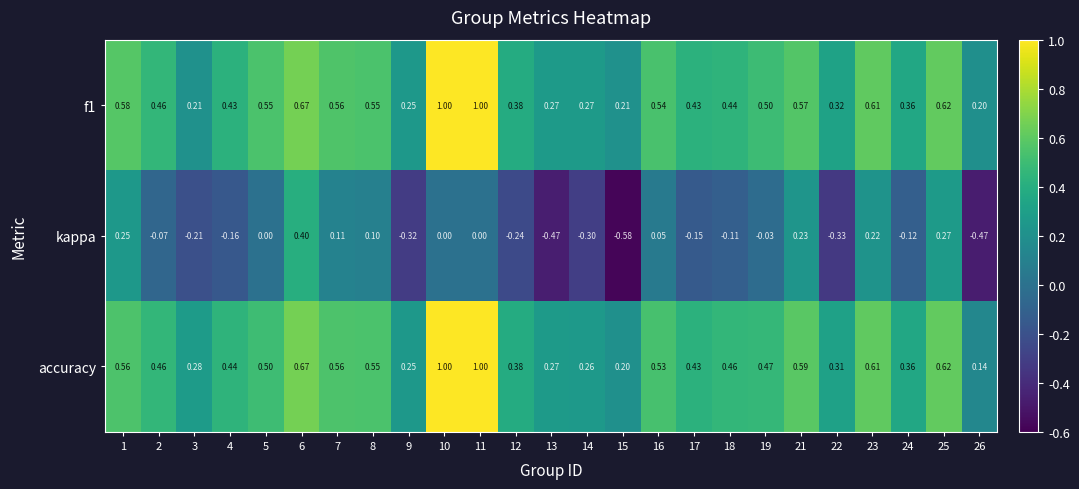

Which series changed the most between 16 and 25?

kappa